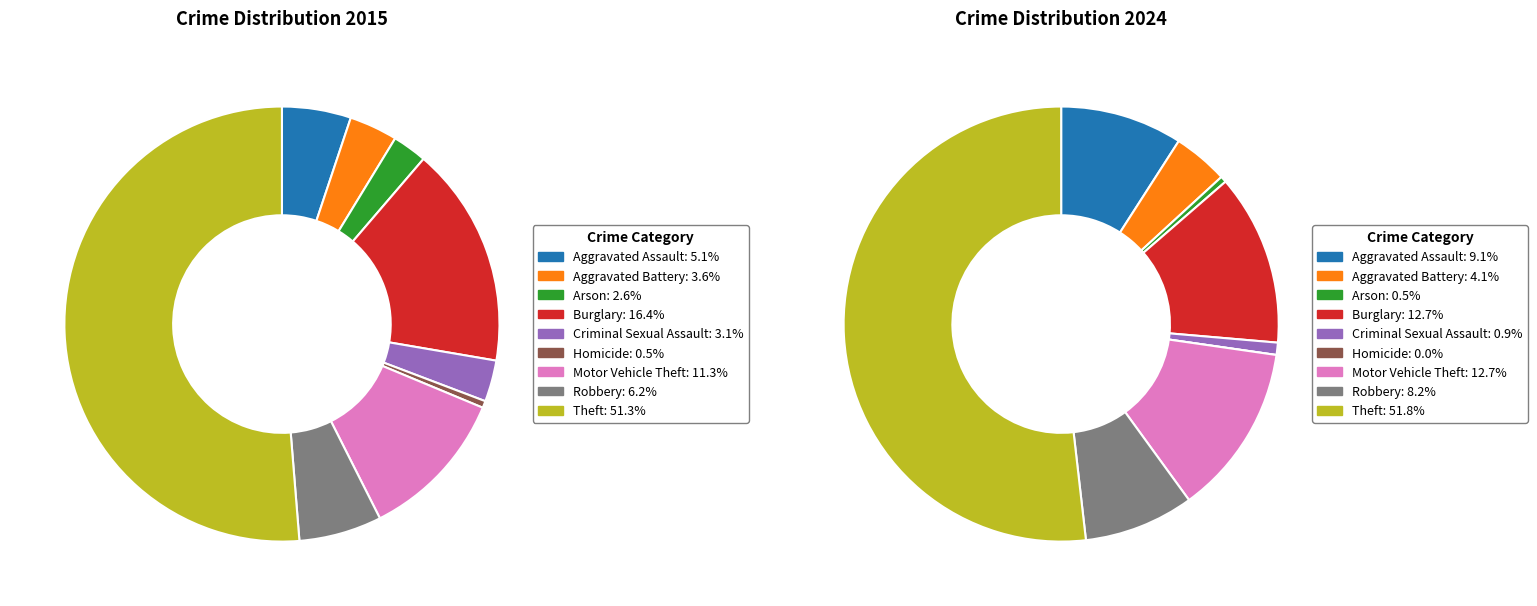

Does 8 account for over 50% of the chart?

Yes